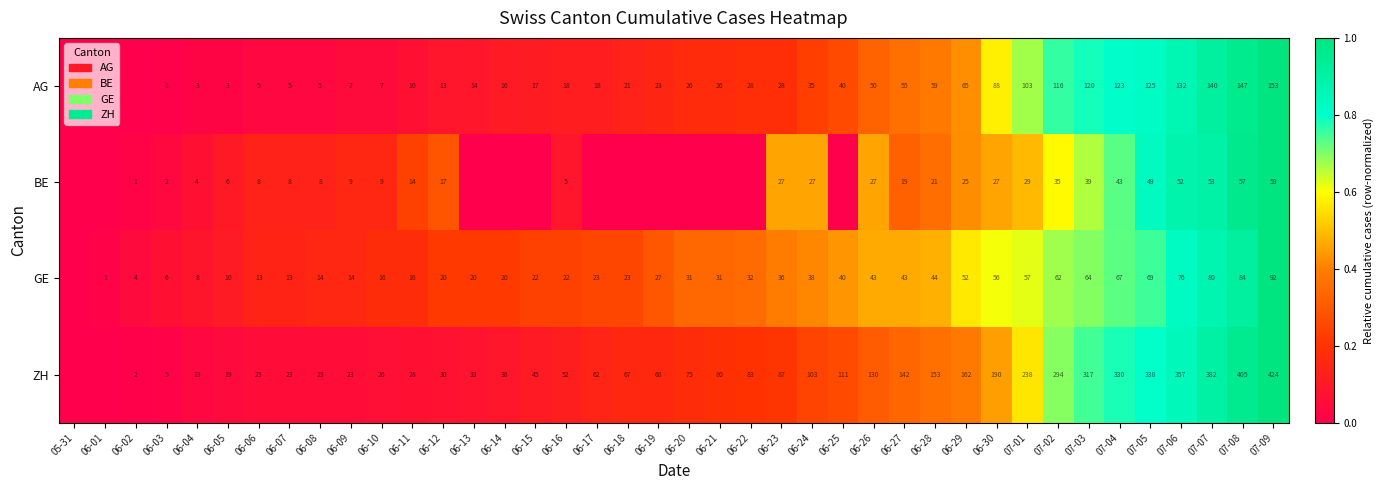

What is the spread (max minus min) of values at 06-20?

0.3